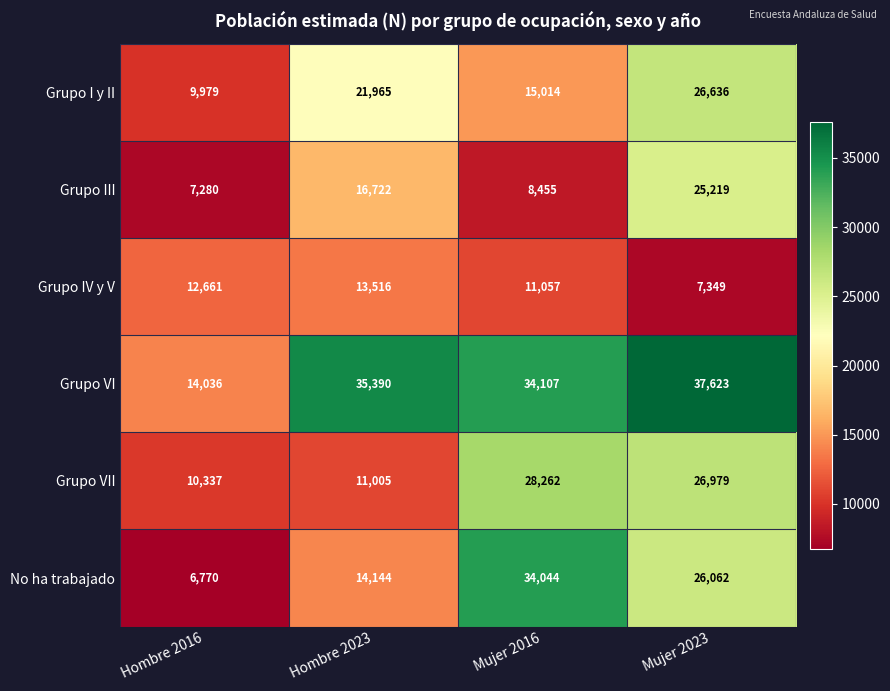

At Hombre 2016, list the series in order from smallest to largest.

No ha trabajado, Grupo III, Grupo I y II, Grupo VII, Grupo IV y V, Grupo VI